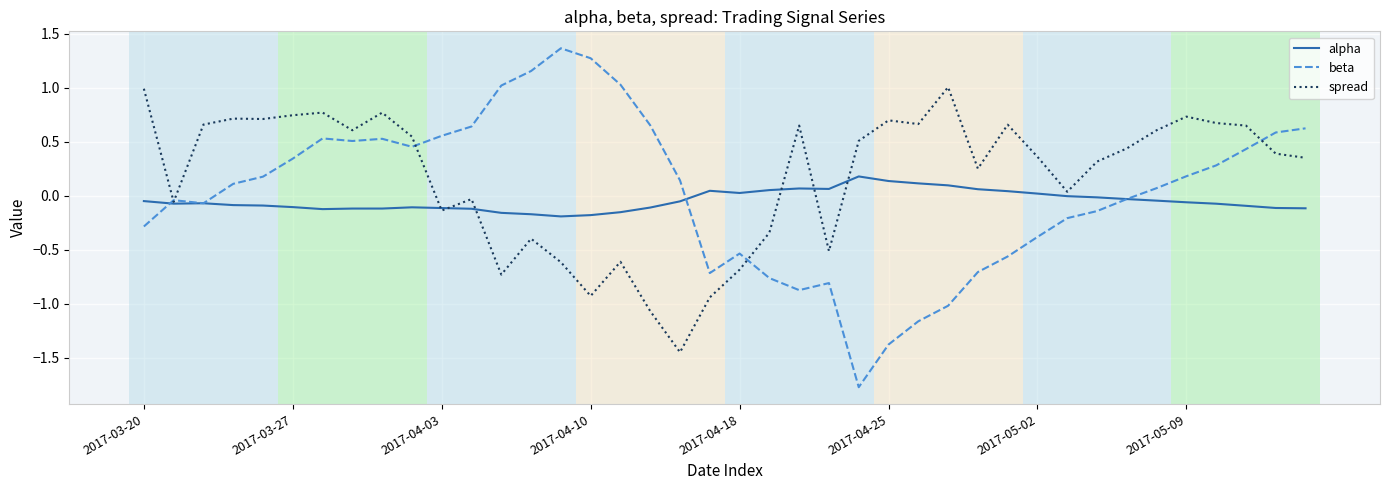

Rank the series by their maximum value, from highest to lowest.

beta, spread, alpha